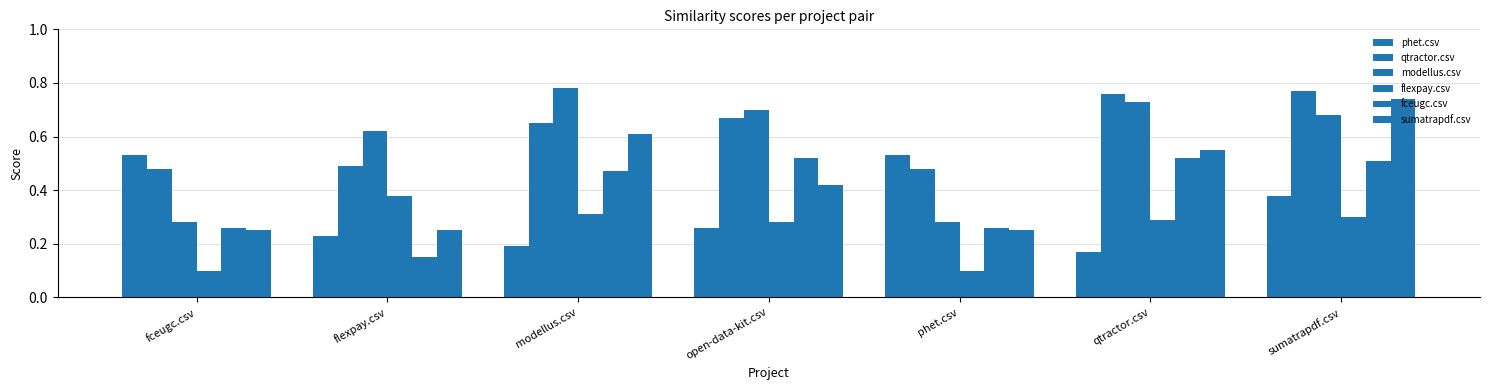

How many groups of bars are there?

7